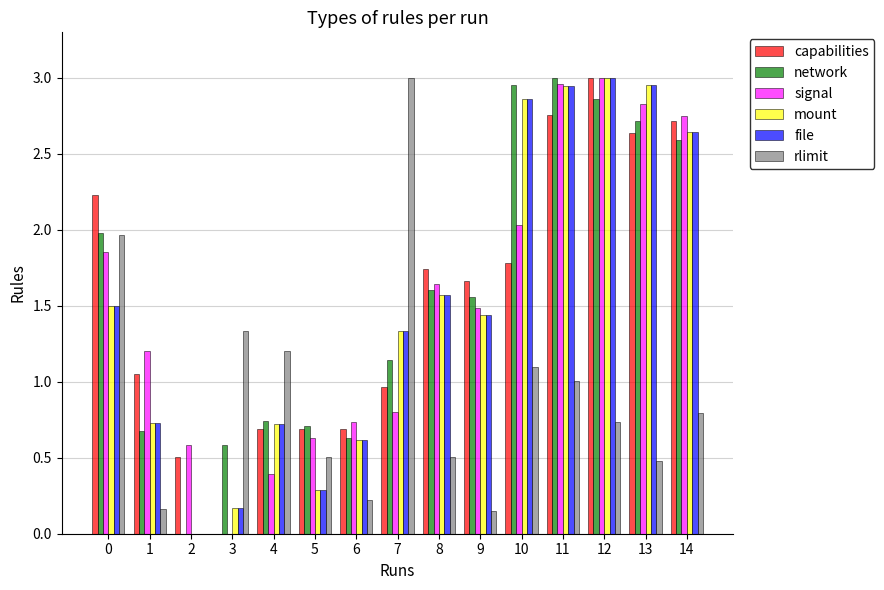

The value of signal at 11 is 3.0. True or false?

True